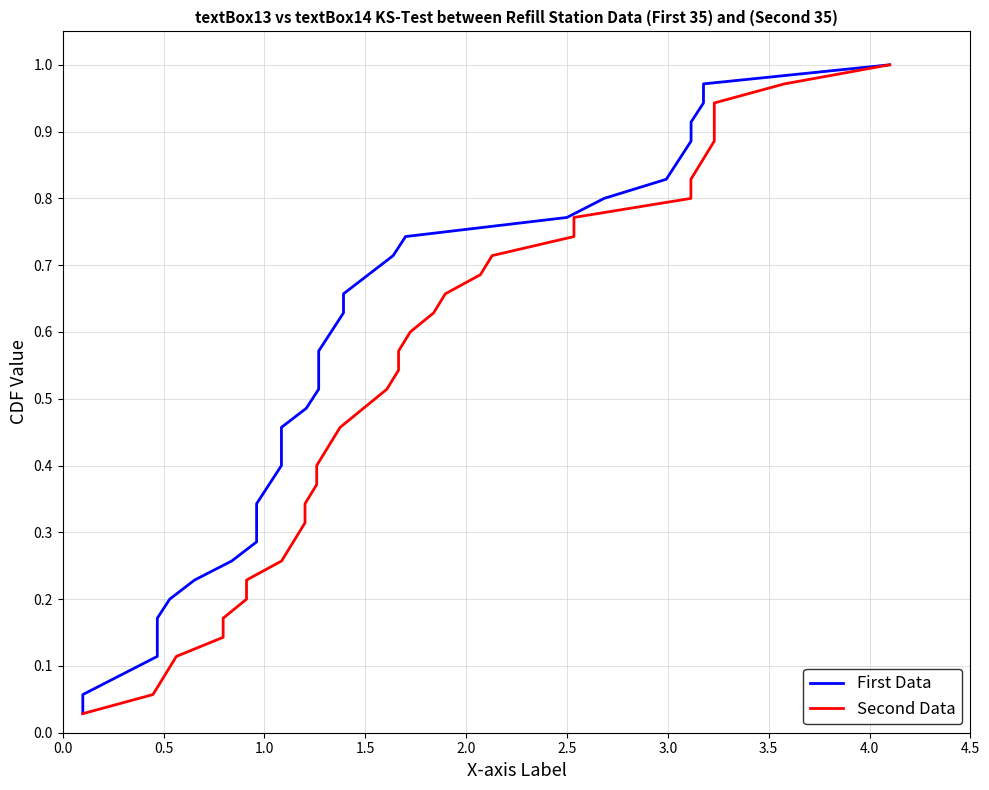

Reading right to left, list all the values displayed in this chart.

First Data: 1.0	1.0	0.9	0.9	0.9	0.9	0.8	0.8	0.8	0.7	0.7	0.7	0.7	0.6	0.6	0.6	0.5	0.5	0.5	0.5	0.4	0.4	0.4	0.3	0.3	0.3	0.3	0.2	0.2	0.2	0.1	0.1	0.1	0.1	0.0
Second Data: 1.0	1.0	0.9	0.9	0.9	0.9	0.8	0.8	0.8	0.7	0.7	0.7	0.7	0.6	0.6	0.6	0.5	0.5	0.5	0.5	0.4	0.4	0.4	0.3	0.3	0.3	0.3	0.2	0.2	0.2	0.1	0.1	0.1	0.1	0.0